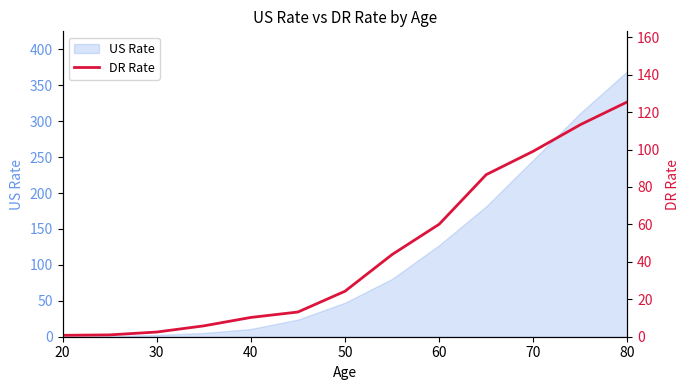

True or false: US Rate has a value of 338.5 at 70.

False